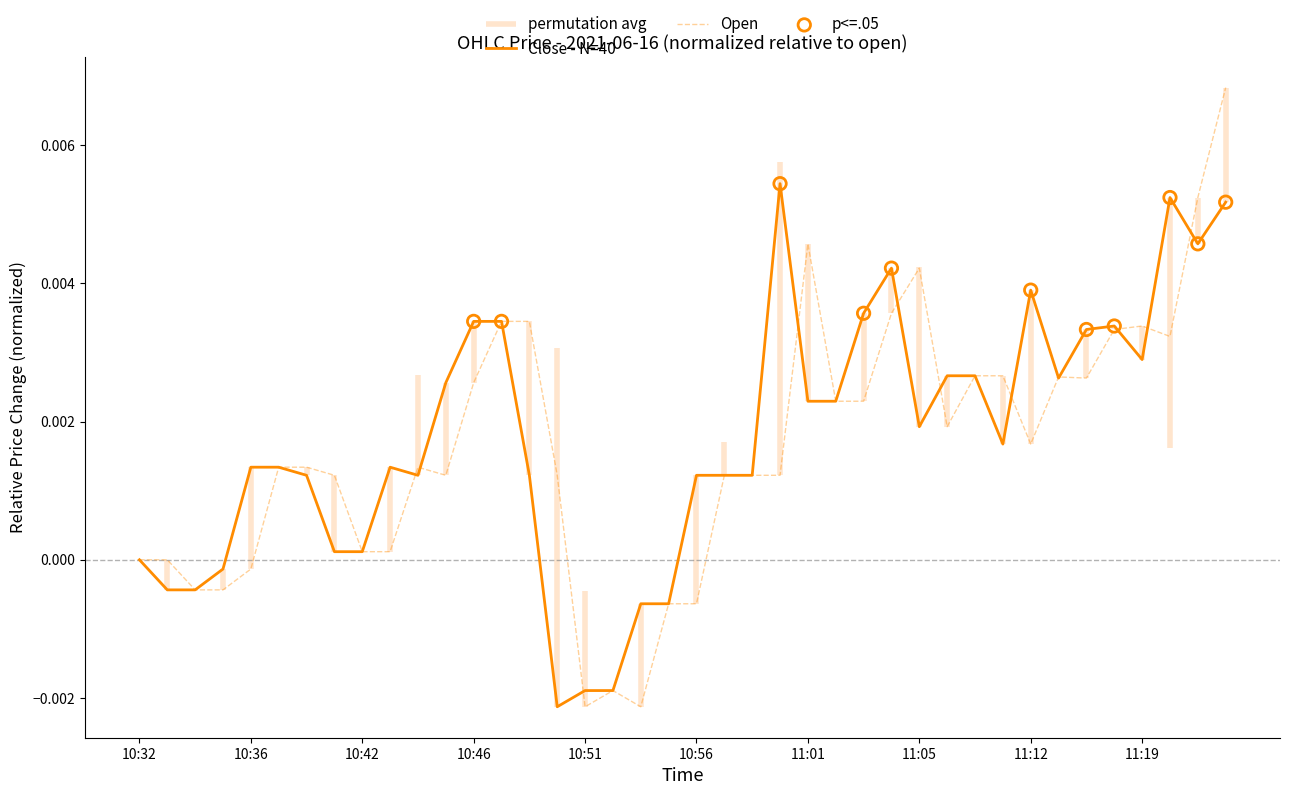

Which series has the largest Y range (max minus min)?

Open